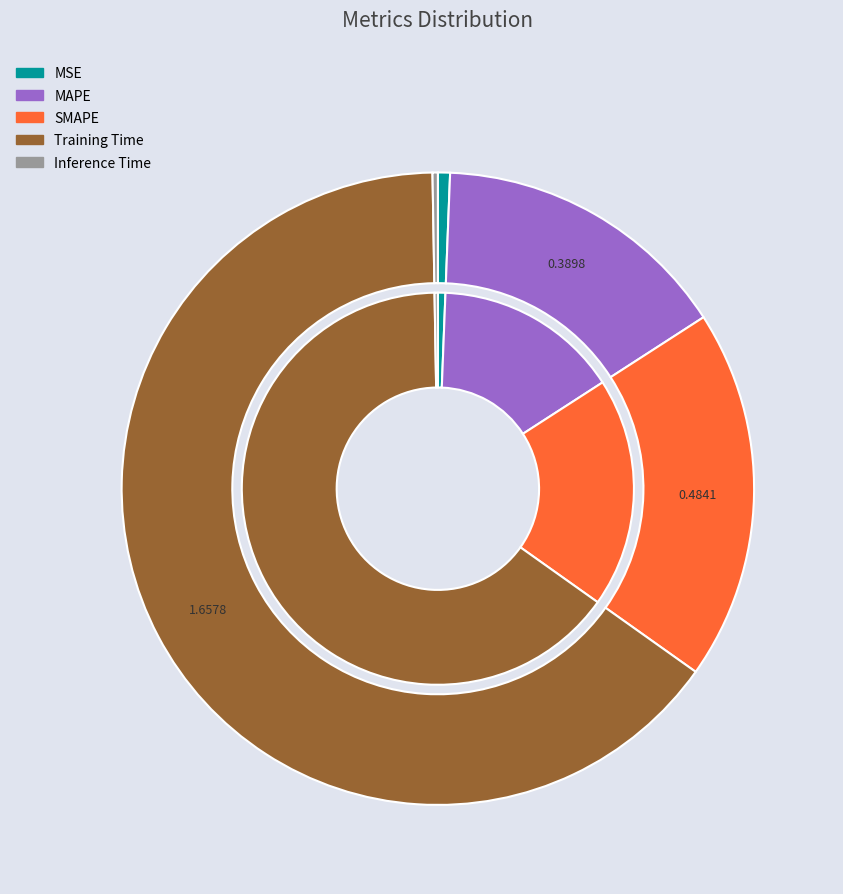

Which category has the biggest portion of the pie?

Training Time